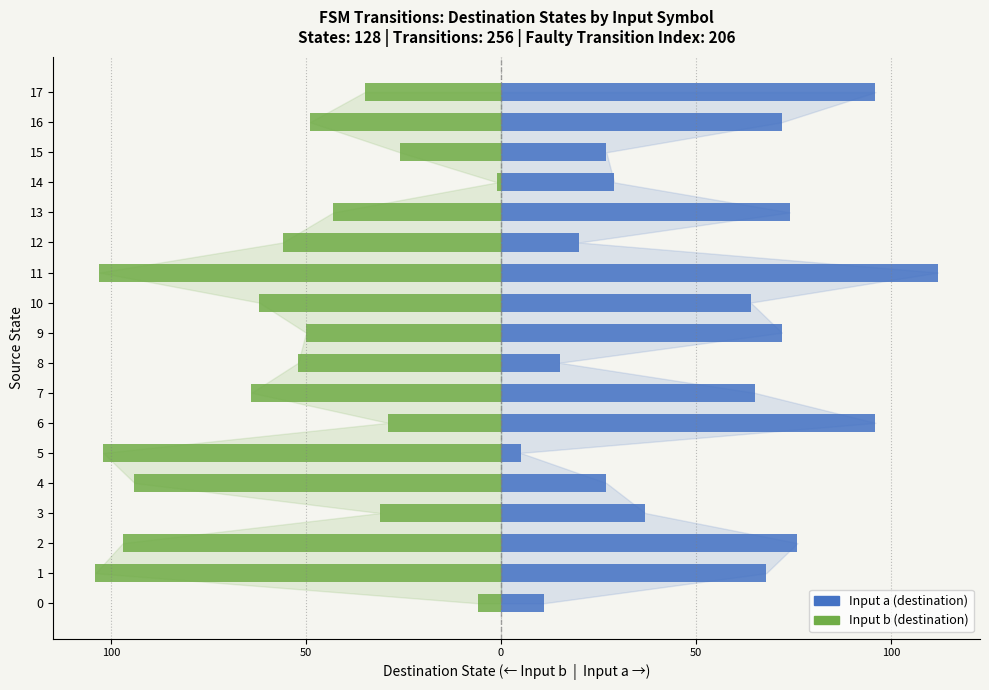

What are all the series names shown in the legend?

Input a (destination), Input b (destination)